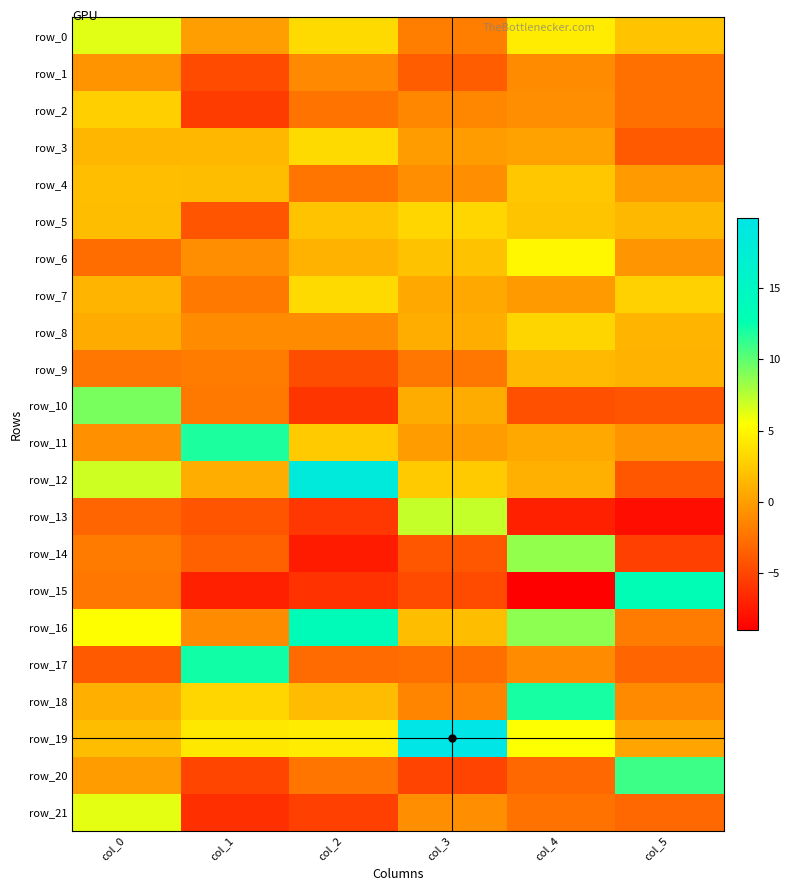

Which series has the widest spread of values?

row_12